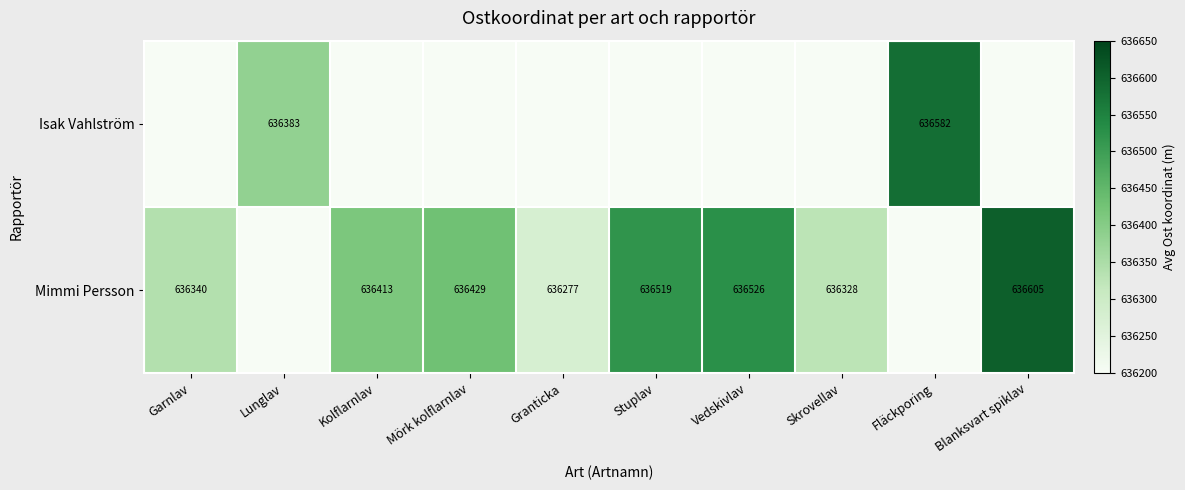

The value of Isak Vahlström at Lunglav is 353269. True or false?

False